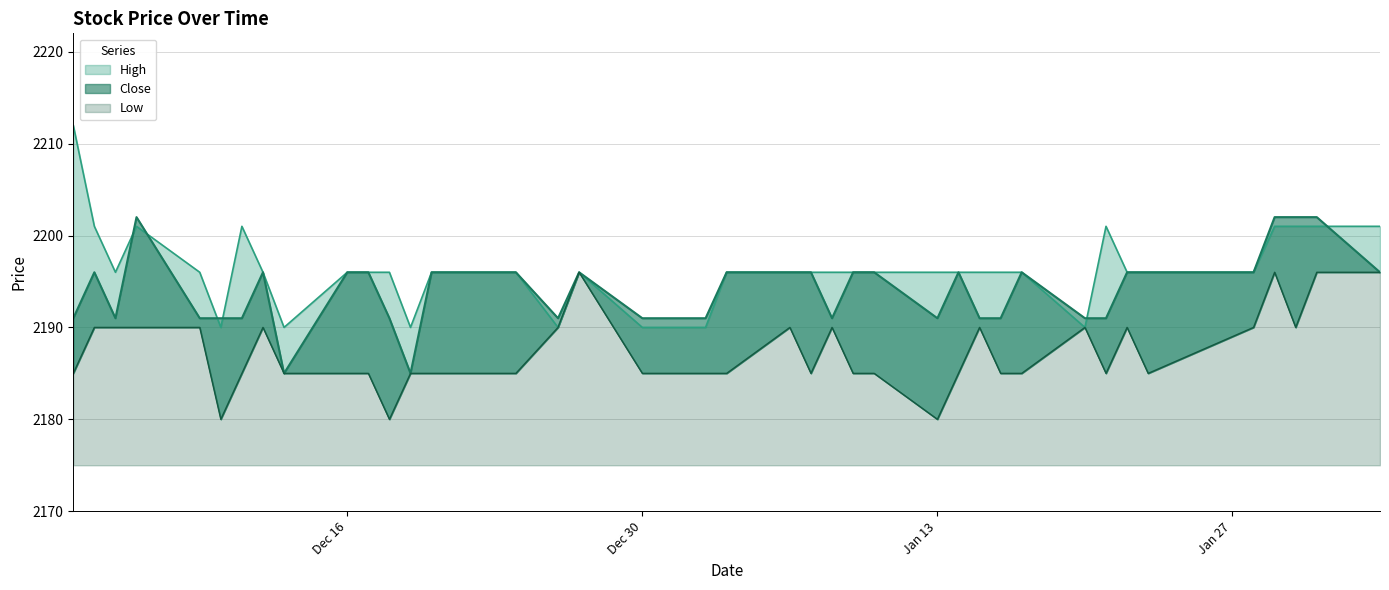

Does the chart display data point markers on the line(s)?

No